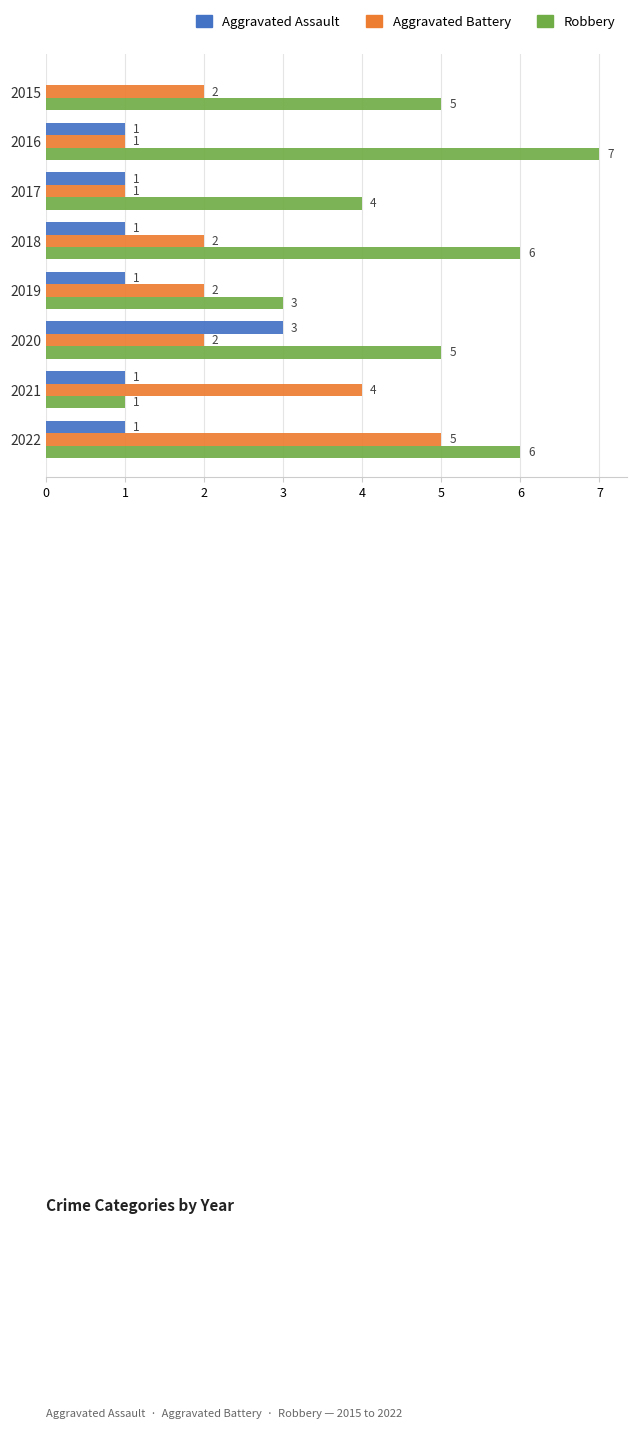

Count the Robbery values in the range 4 to 6.

5